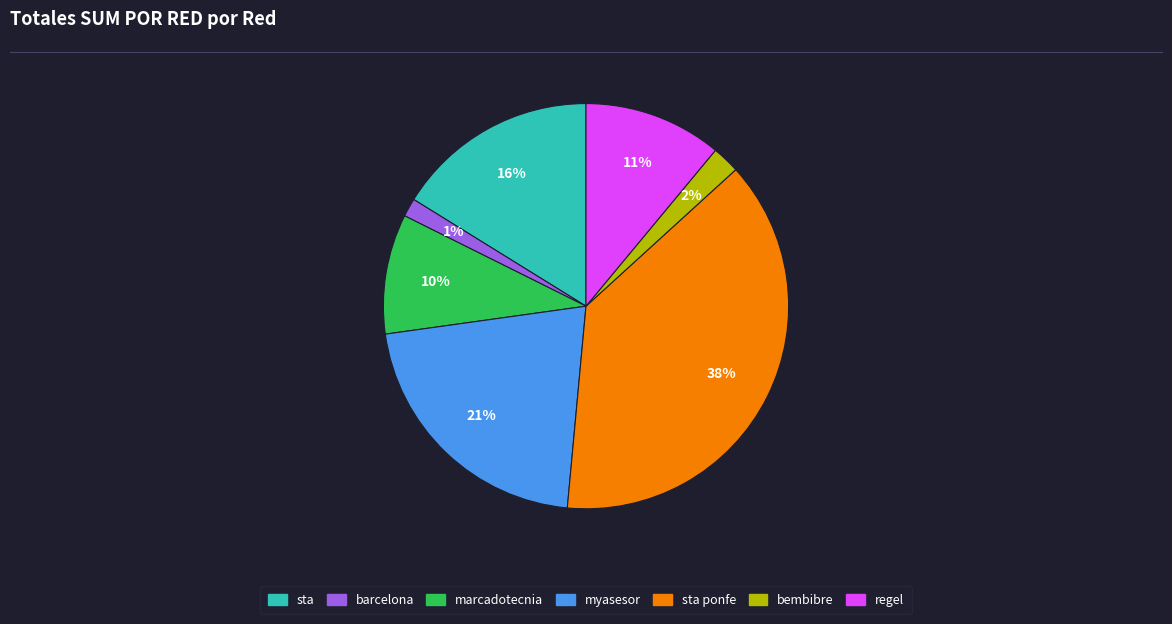

Count the number of slices in the pie.

7